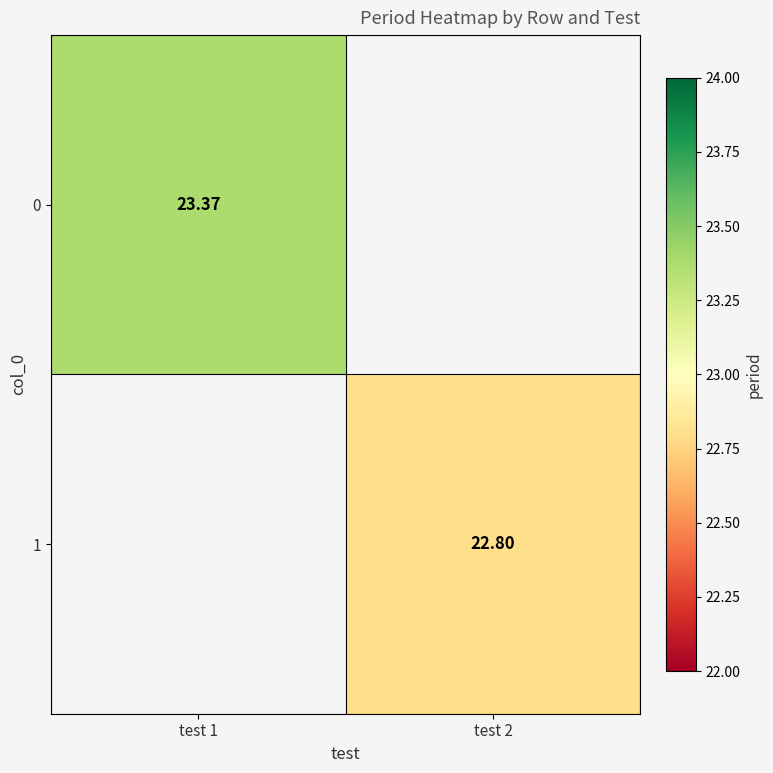

The value of 1 at test 2 is 34.8. True or false?

False